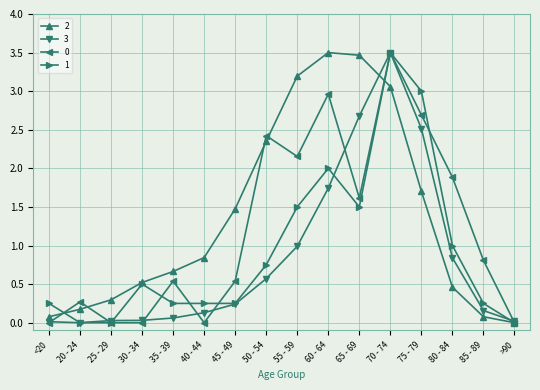

At which category is the sum across all series the highest?

70 - 74